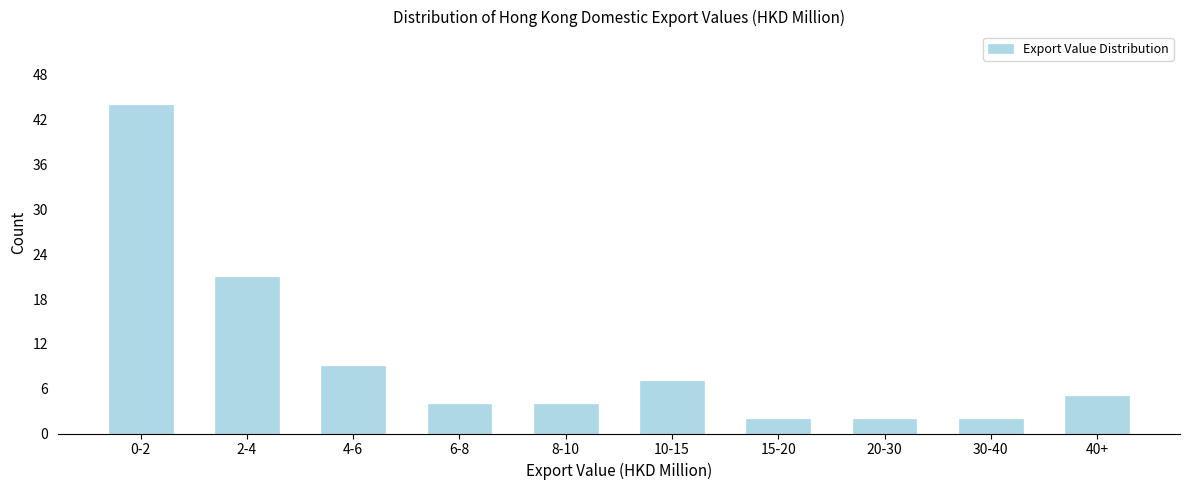

Reading right to left, what are all the values shown in this chart?

5	2	2	2	7	4	4	9	21	44